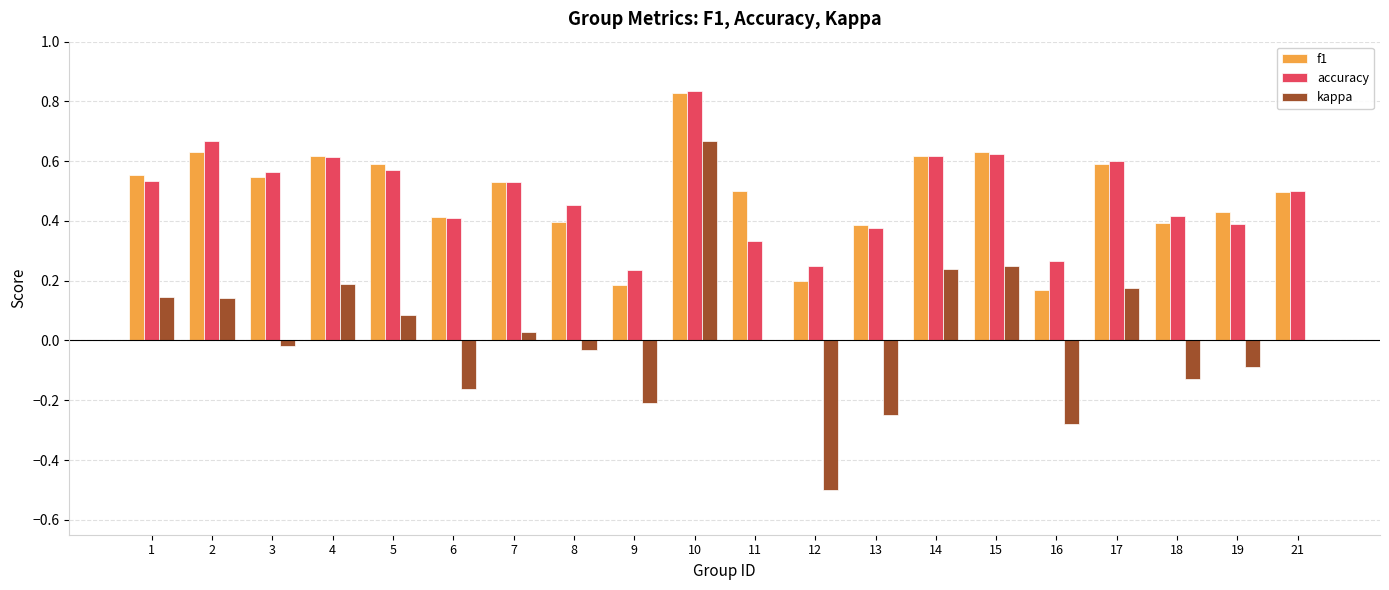

Count the f1 values in the range 0 to 1.

20